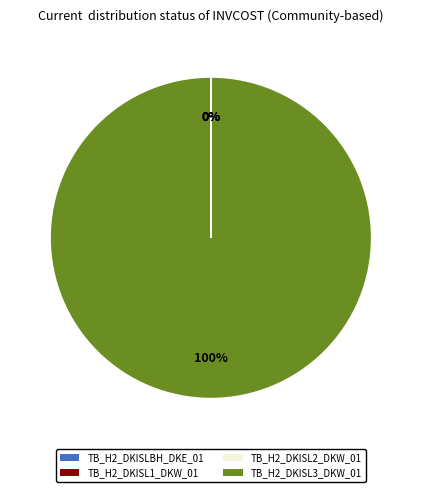

Which category accounts for the majority?

TB_H2_DKISL3_DKW_01